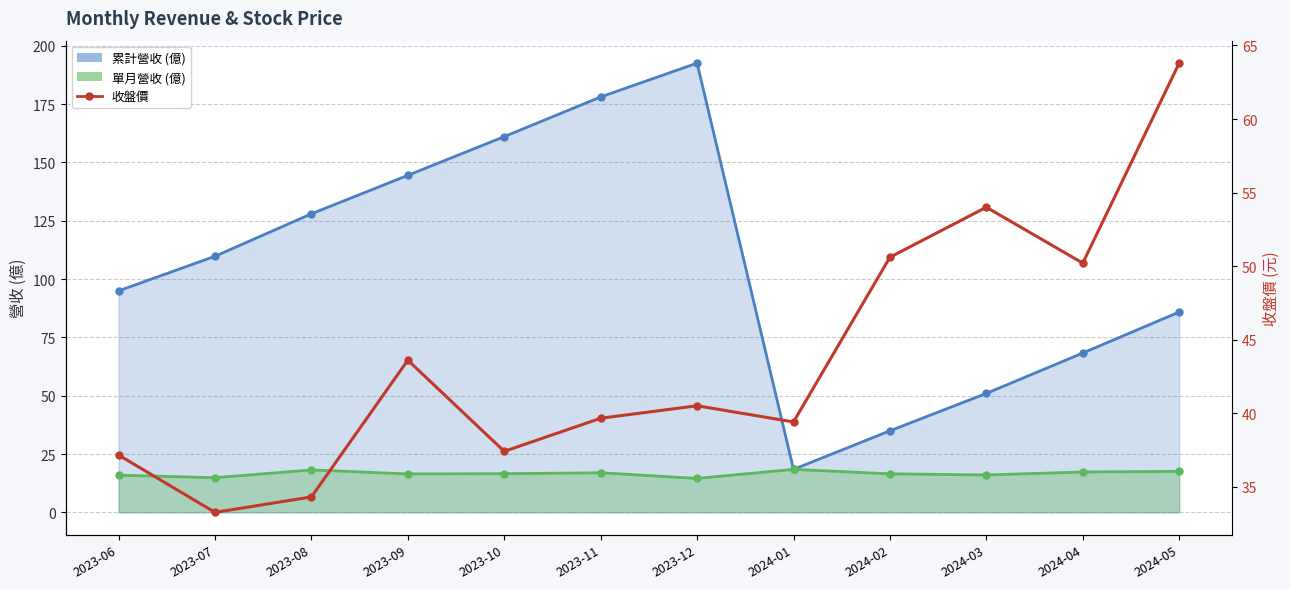

True or false: the data shows 26.8 at 2023-12.

False